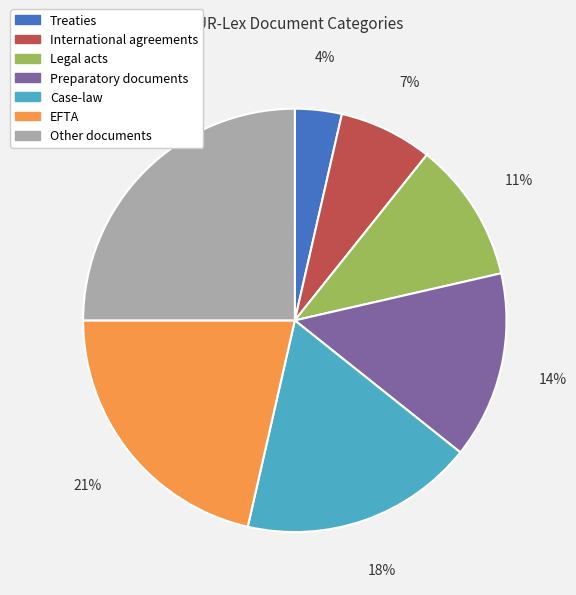

Is the sum of International agreements and Legal acts greater than half?

No